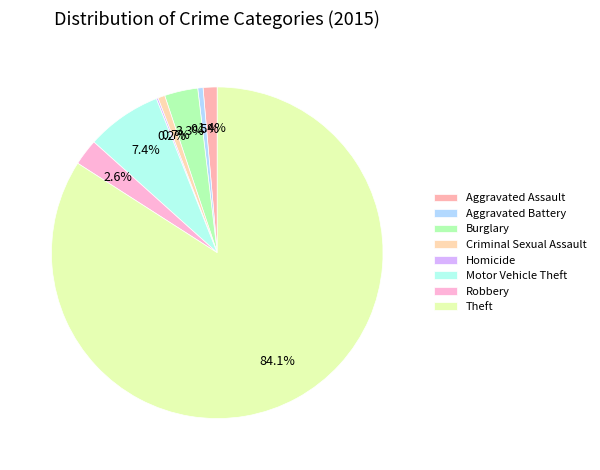

To the nearest percent, what portion does Aggravated Assault represent?

1%